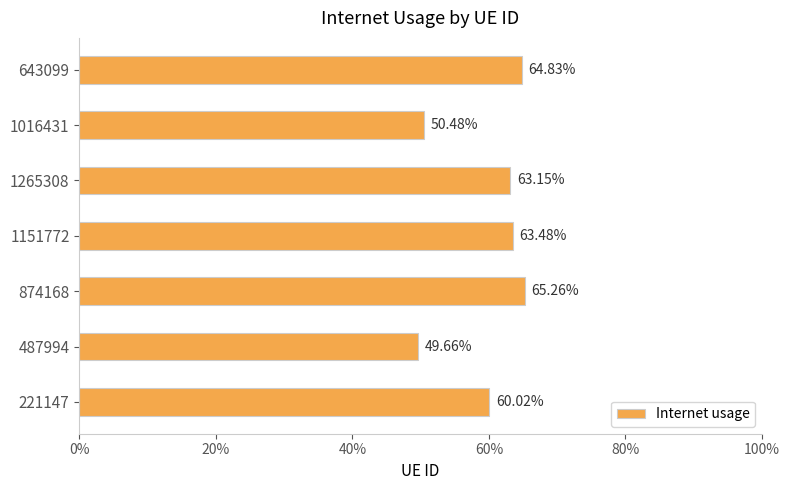

Are the bars horizontal?

Yes